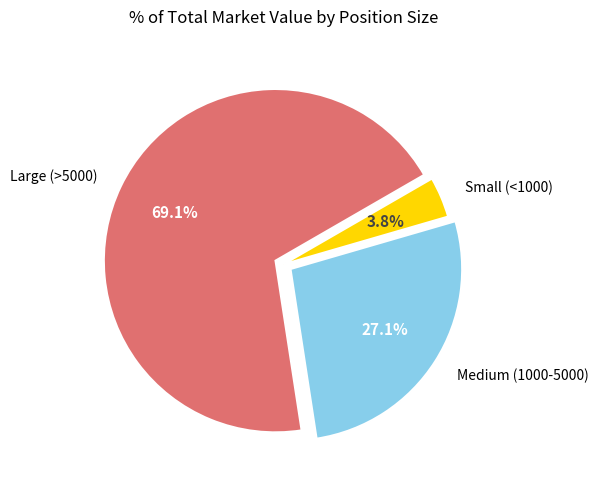

What is the smallest slice in the pie chart?

Small (<1000)